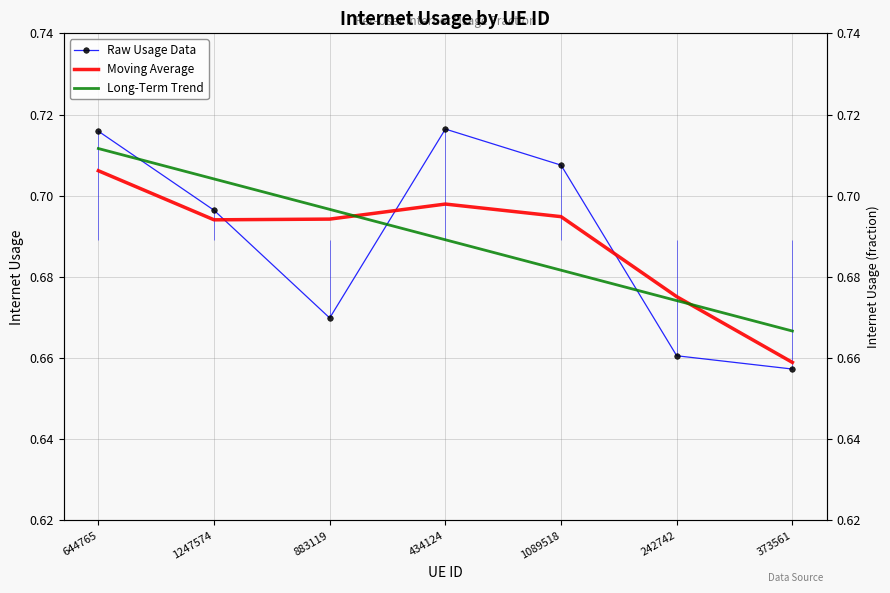

What is the label of the 1st point from the right?

373561